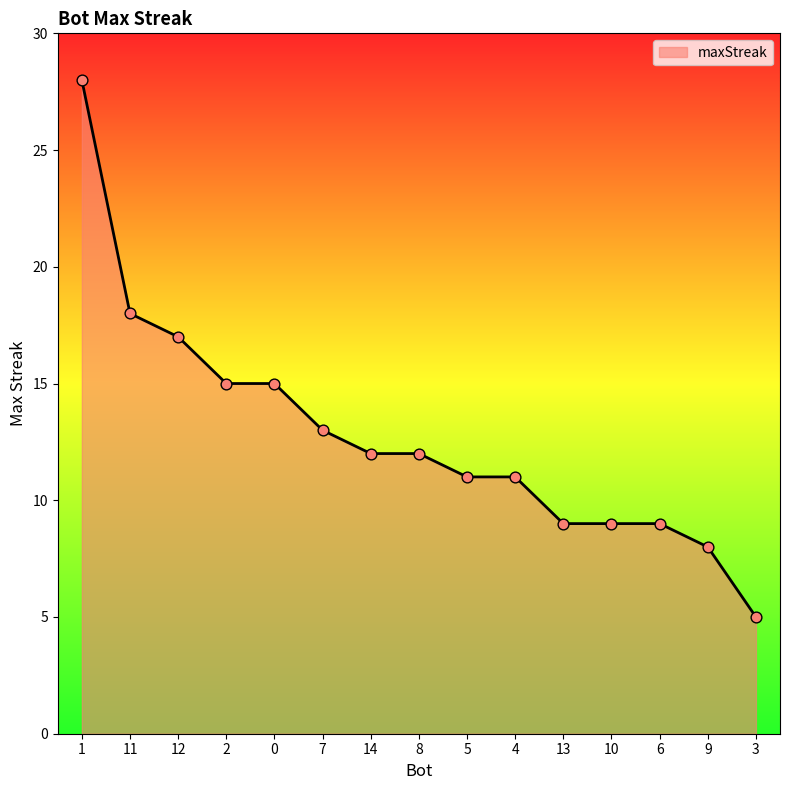

What is the change in value from 8 to 9?

-4